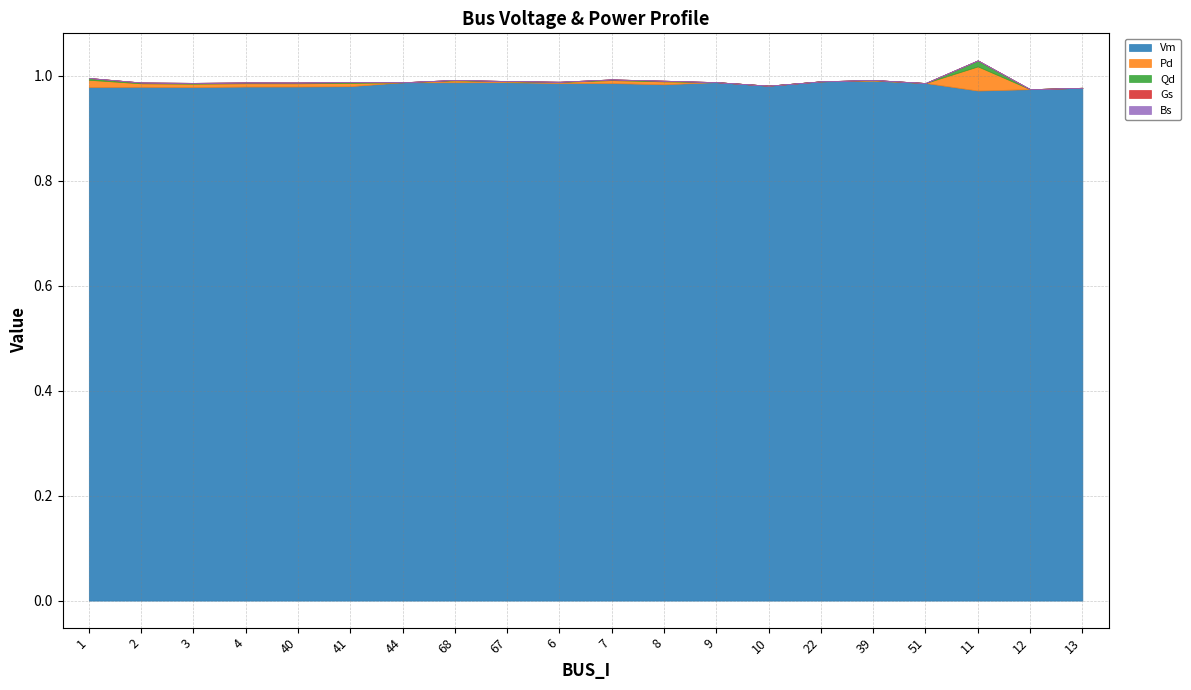

True or false: Pd and Vm intersect in this chart.

False